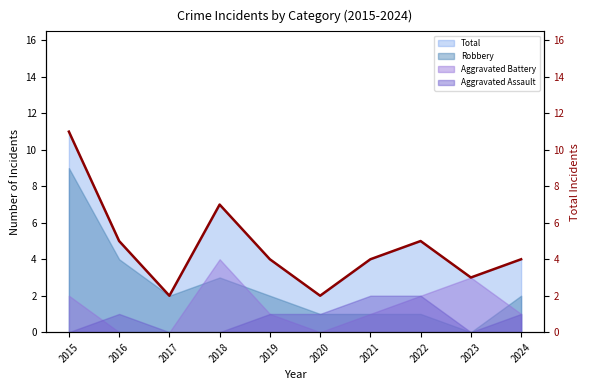

What is the minimum value shown in the chart?

2